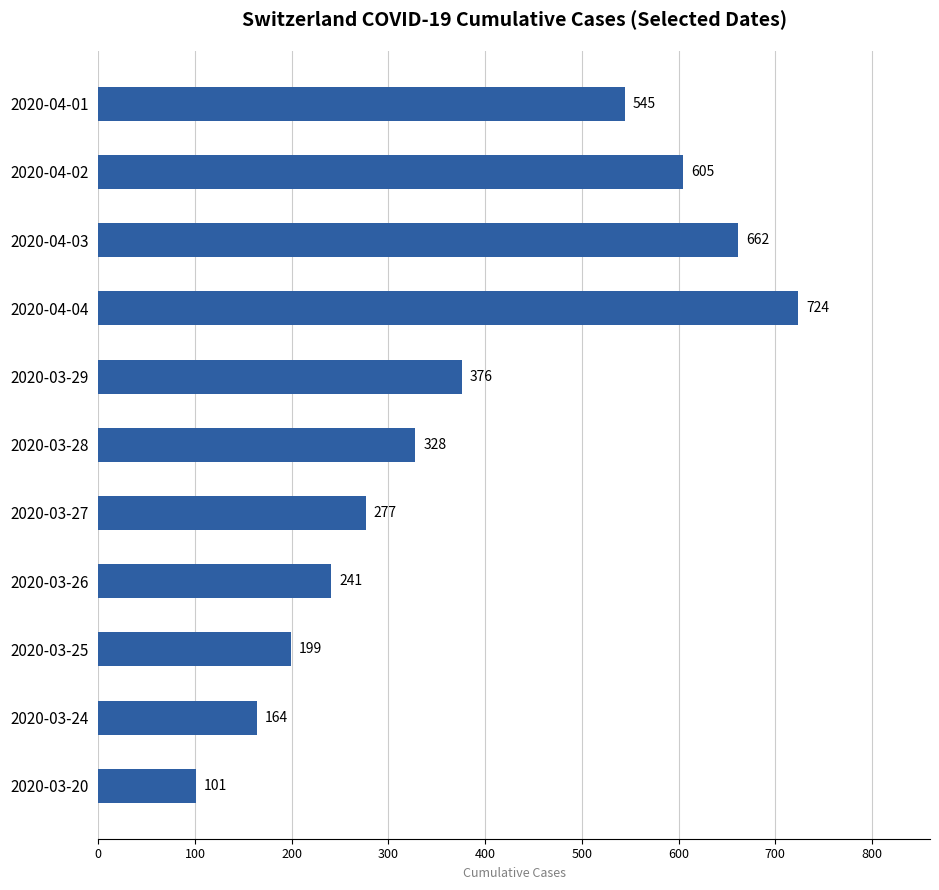

What is the greatest value displayed?

724